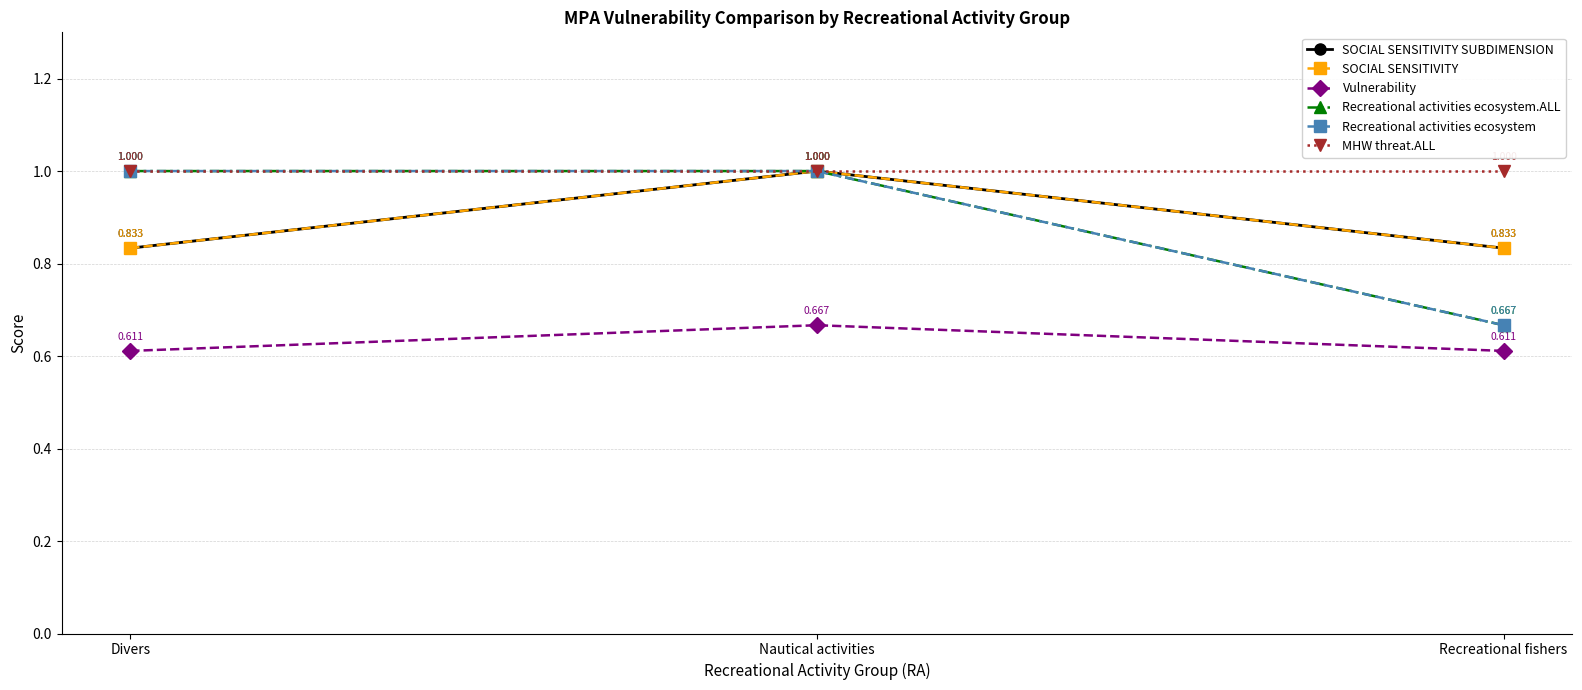

What is the average value of the MHW threat.ALL series?

1.0